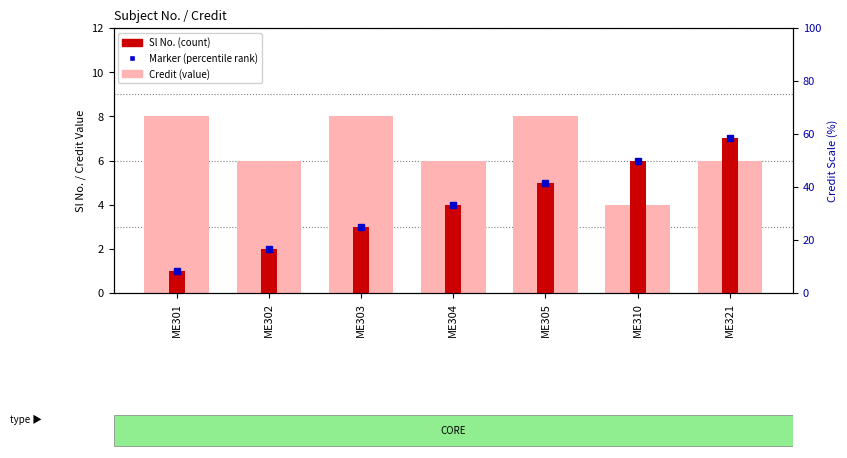

Between ME301 and ME303, which series saw the biggest shift?

Sl No.